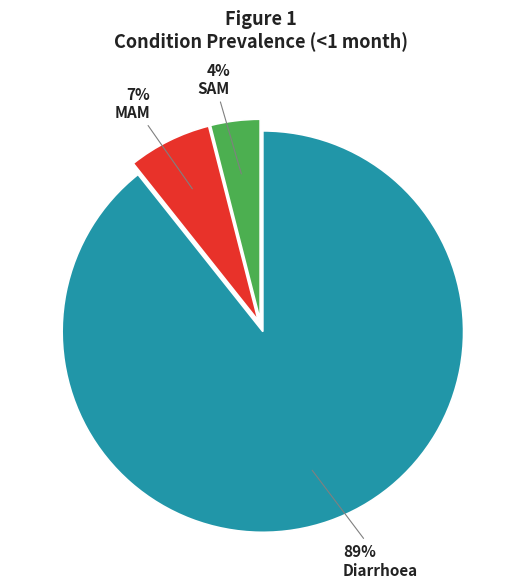

What percentage is the Diarrhoea slice, to the nearest percent?

89%